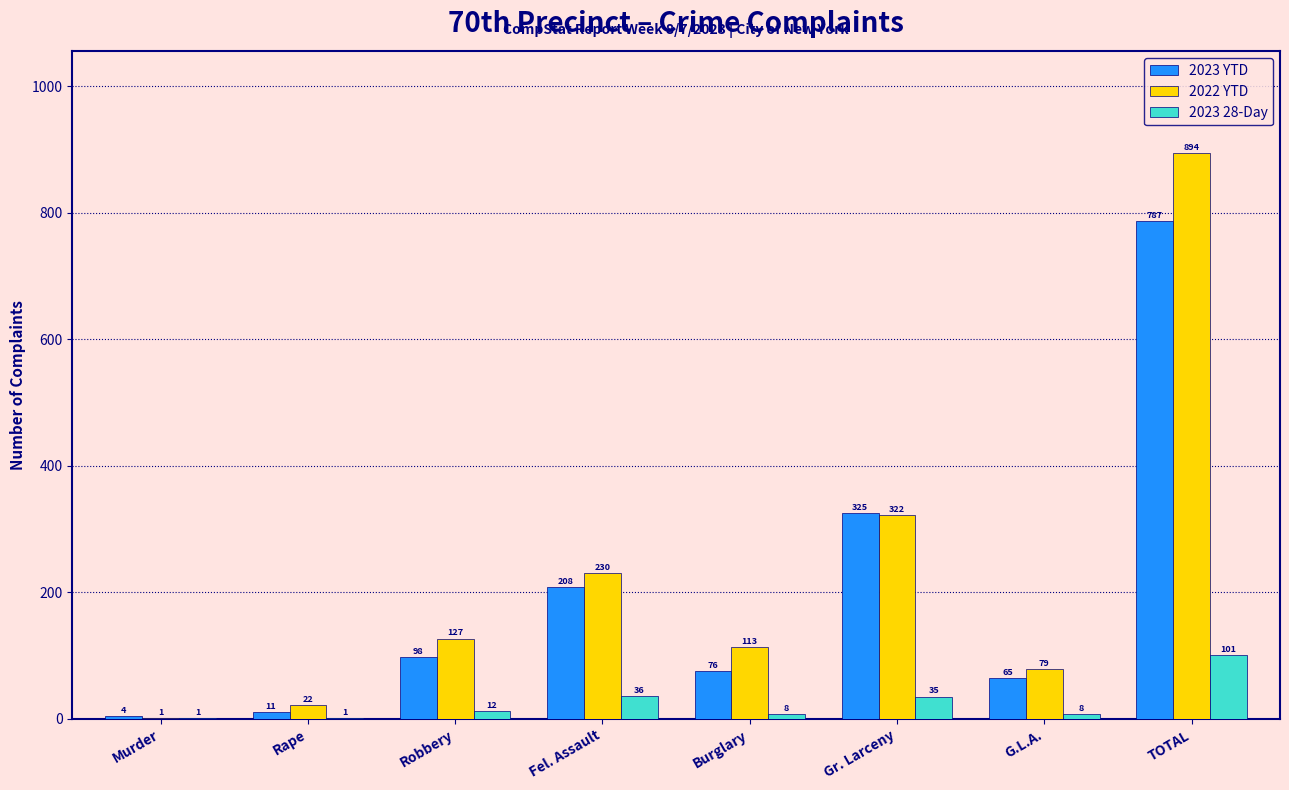

Which category has the highest value across all series?

TOTAL